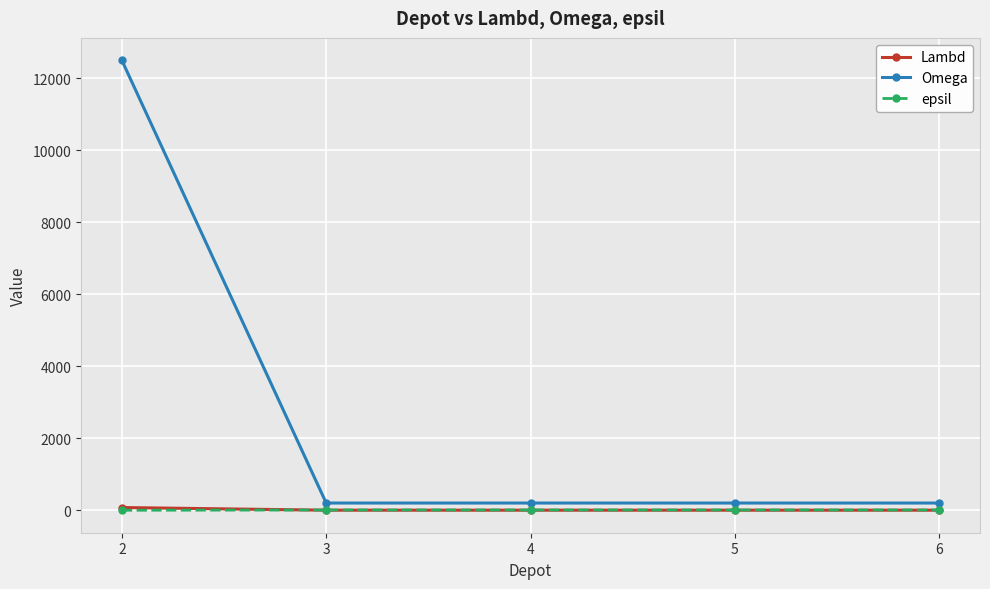

True or false: Omega has more than 2 interior local peaks.

False